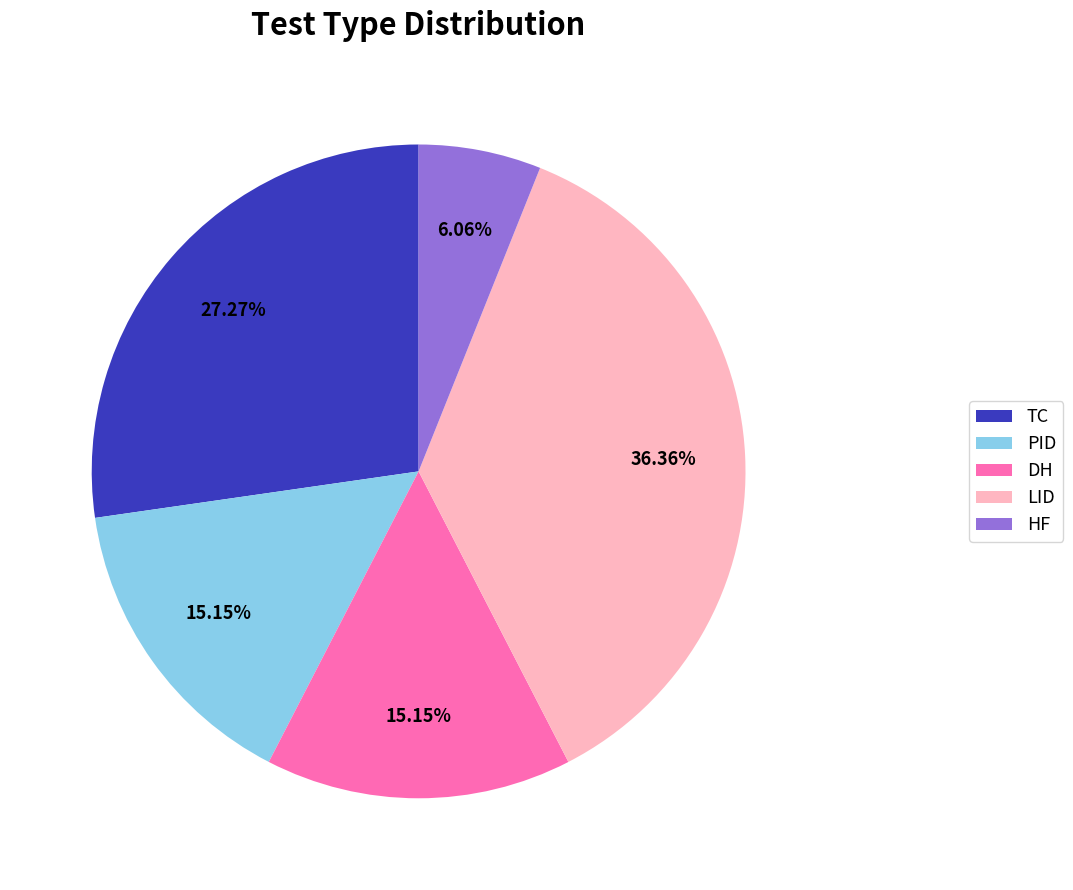

Is there any slice that represents more than half of the pie?

No